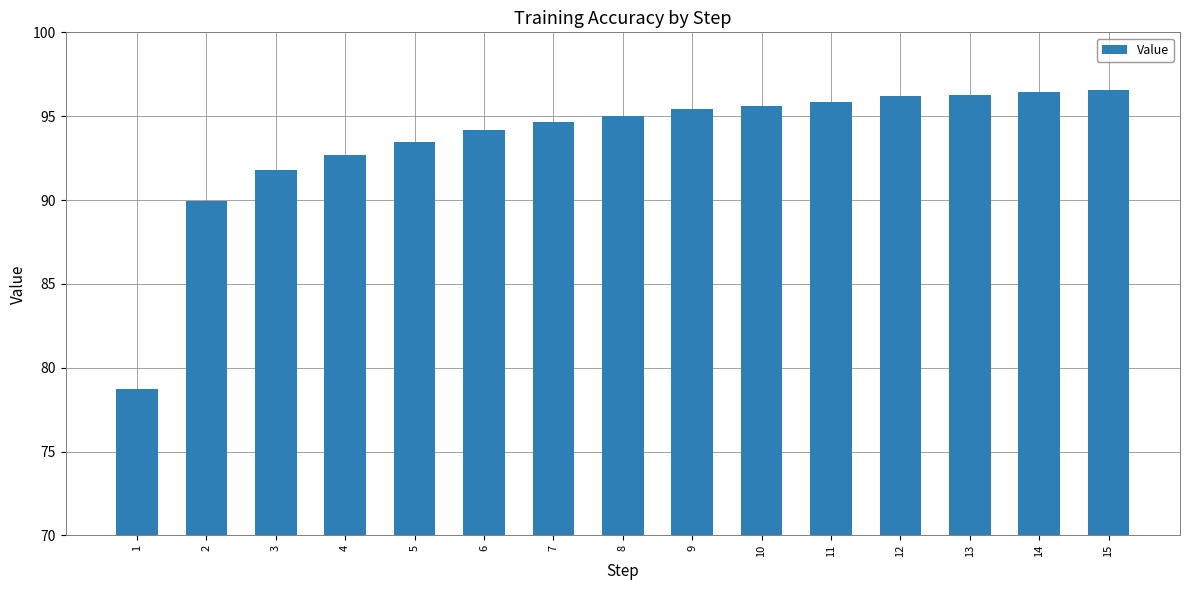

Approximately how many times larger is the value at 12 compared to 11?

1.0